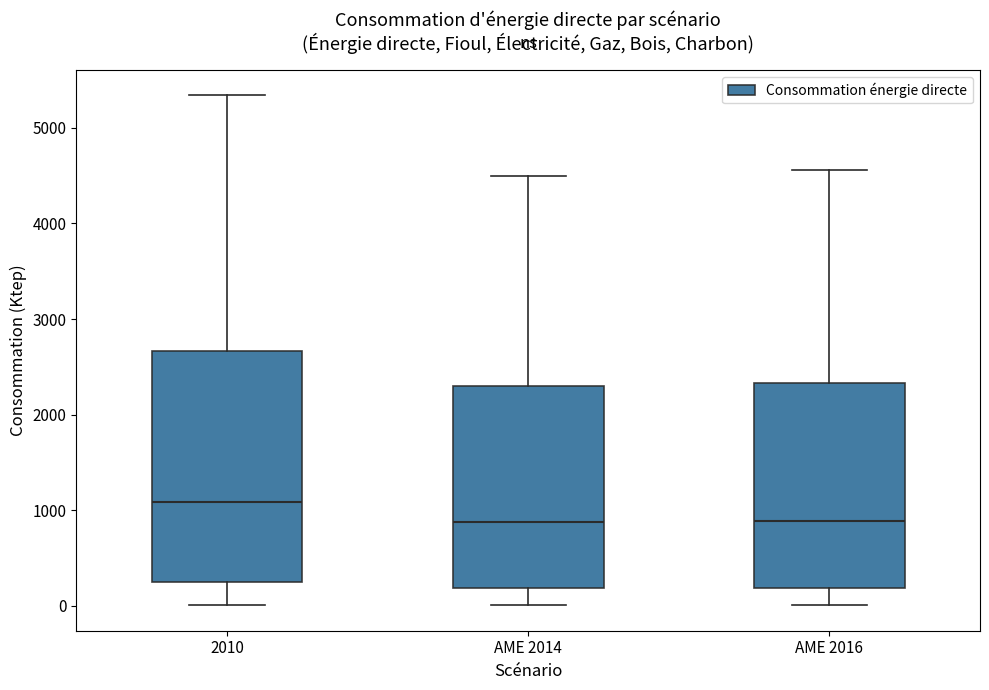

Reading left to right, transcribe this box plot: for each box, give where its median line is, the range the box spans, and where its two whiskers end, as read against the y-axis. The values are not printed on the chart, so give them approximately, as read against the axis.

2010: median 1100, box 200 to 2700, whiskers 0 to 5300
AME 2014: median 900, box 200 to 2300, whiskers 0 to 4500
AME 2016: median 900, box 200 to 2300, whiskers 0 to 4600